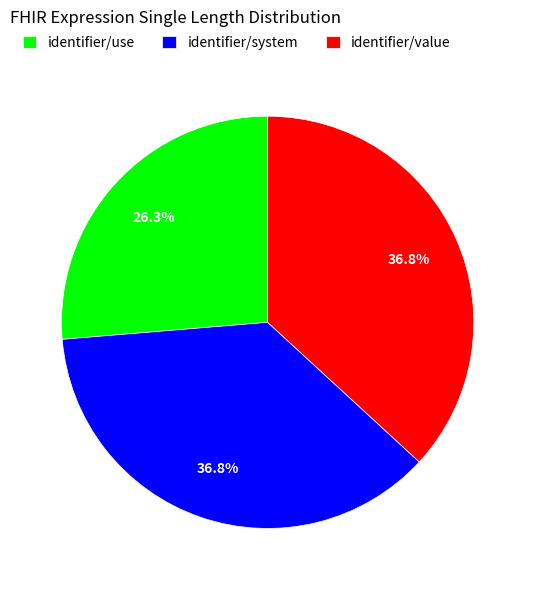

What portion of the pie excludes identifier/value?

63.2%